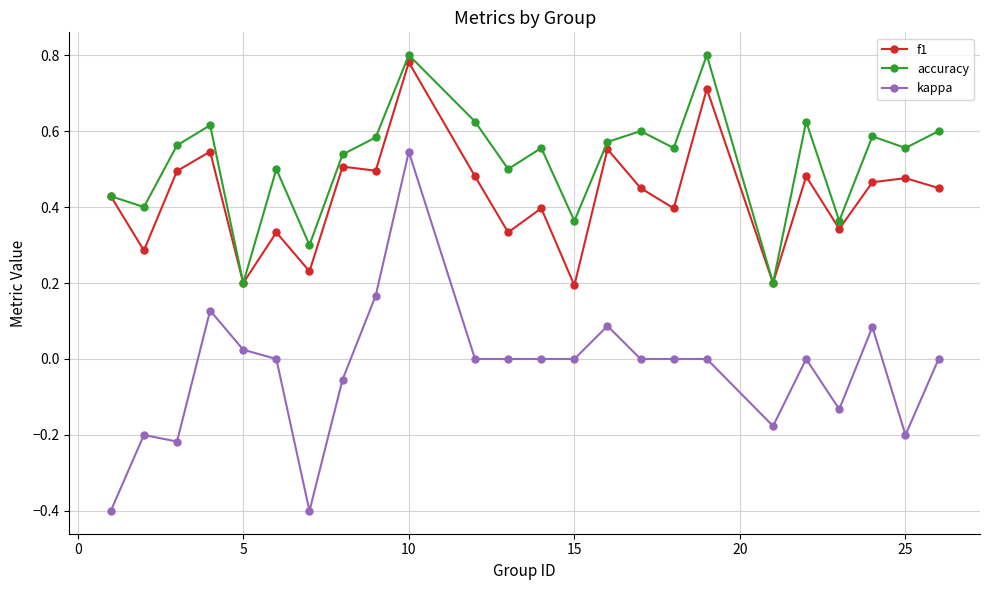

How many interior local peaks does the f1 series have?

9